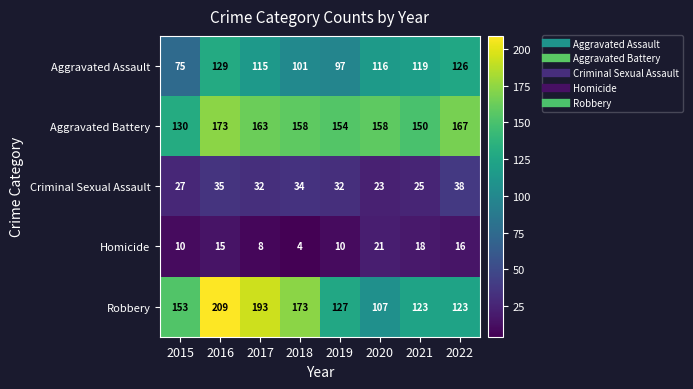

What is the spread (max minus min) of values at 2021?

132